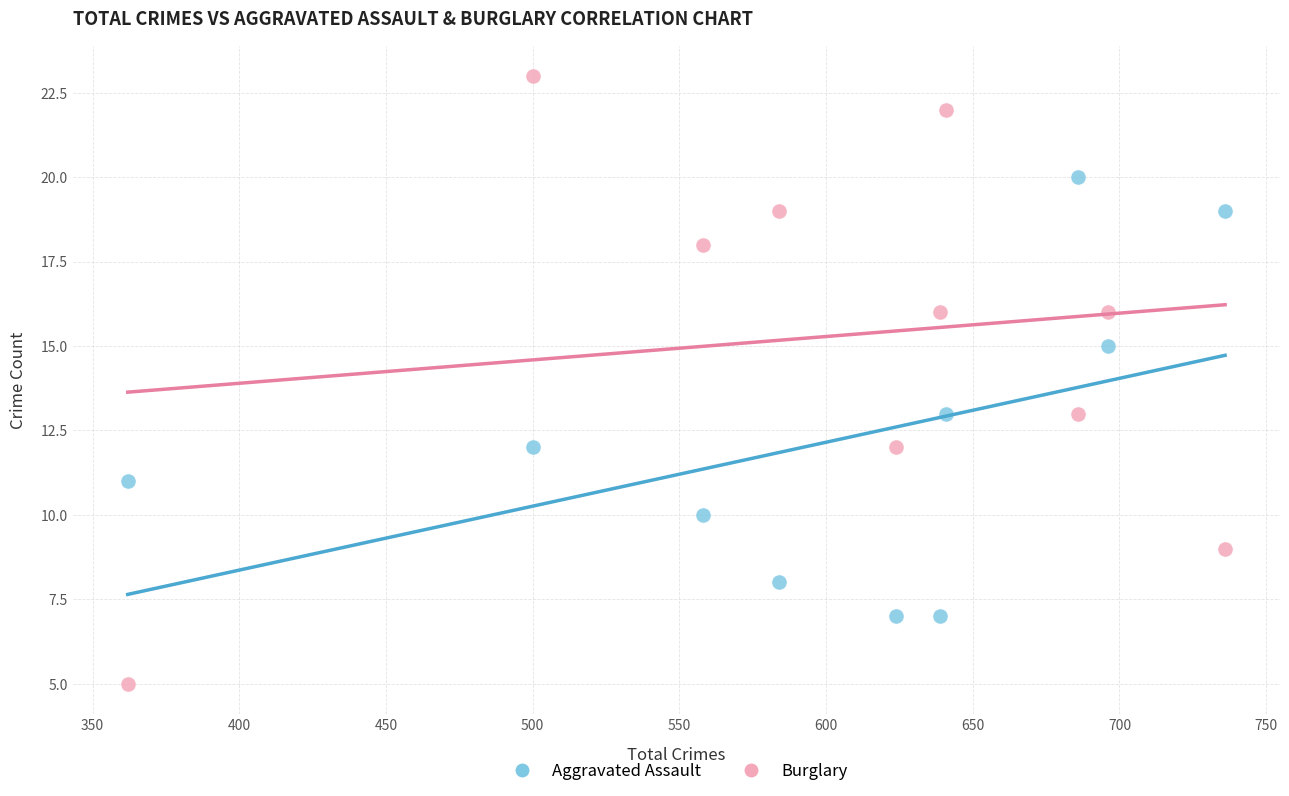

Which series contains the lowest Y value?

Burglary